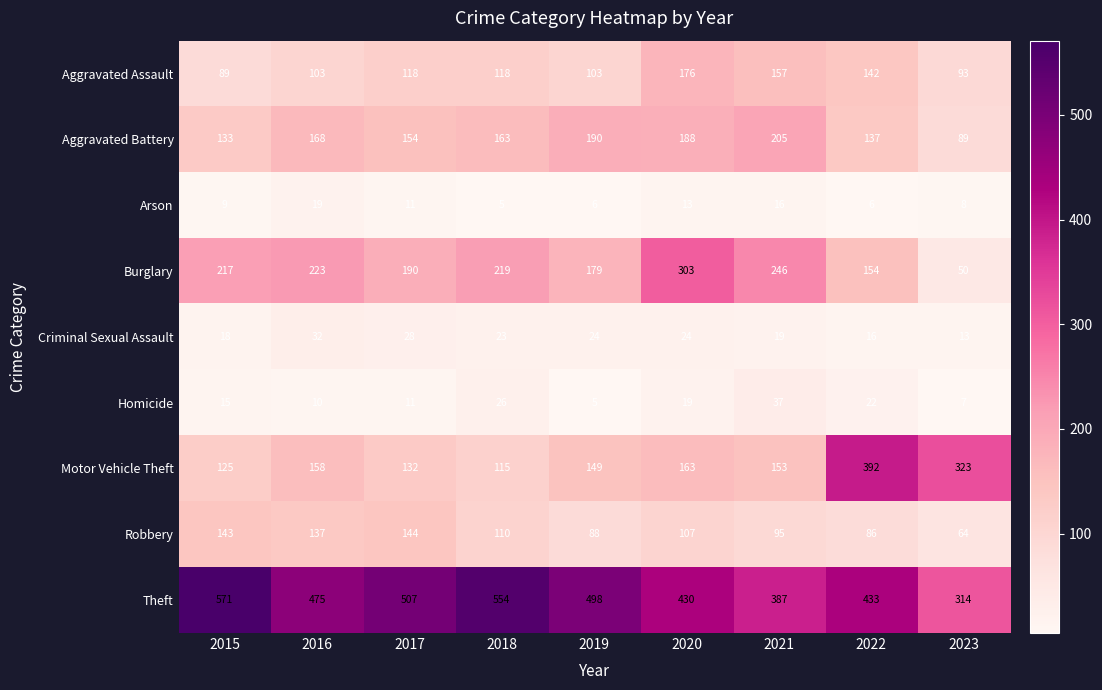

What is the total value across all series at 2021?

1315